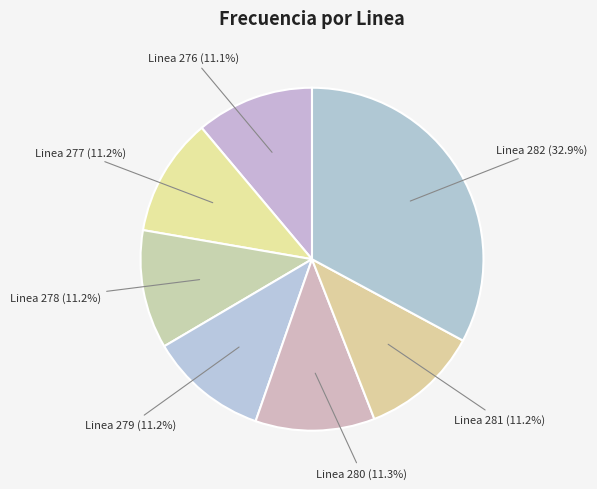

Count the number of slices in the pie.

7